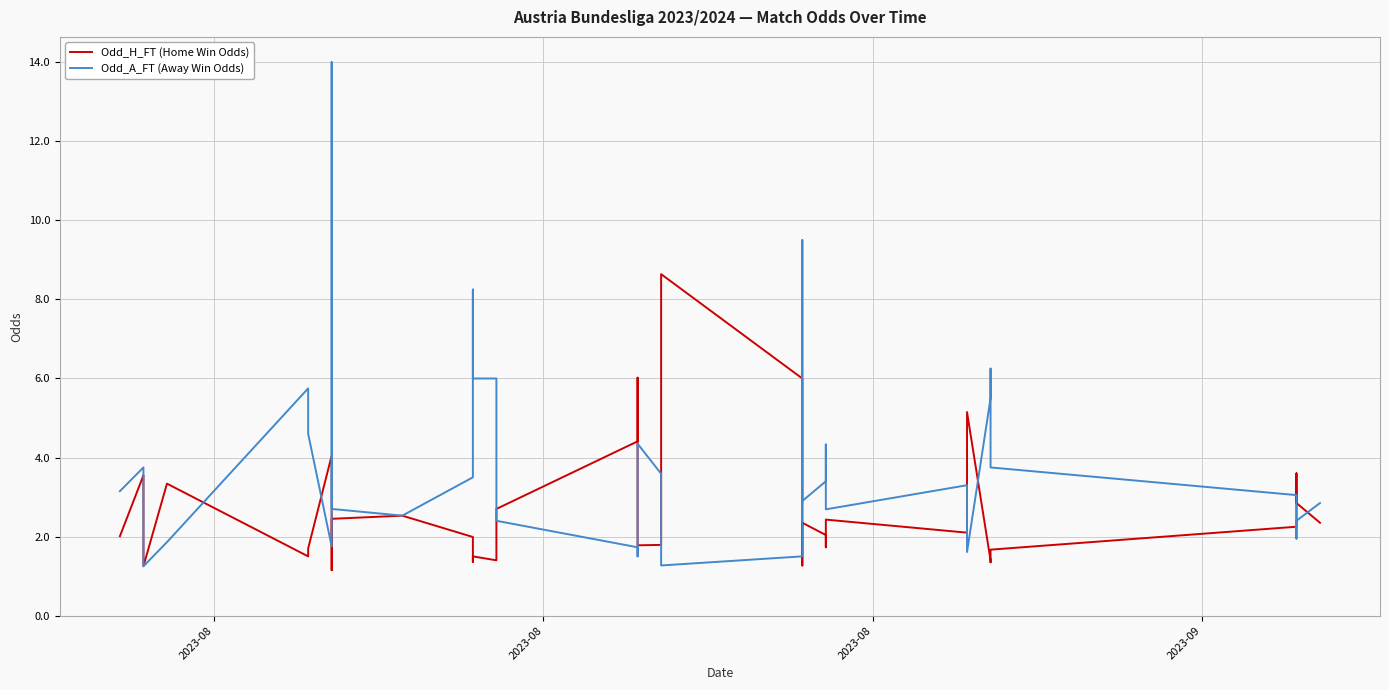

What are all the series names shown in the legend?

Odd_H_FT (Home Win Odds), Odd_A_FT (Away Win Odds)